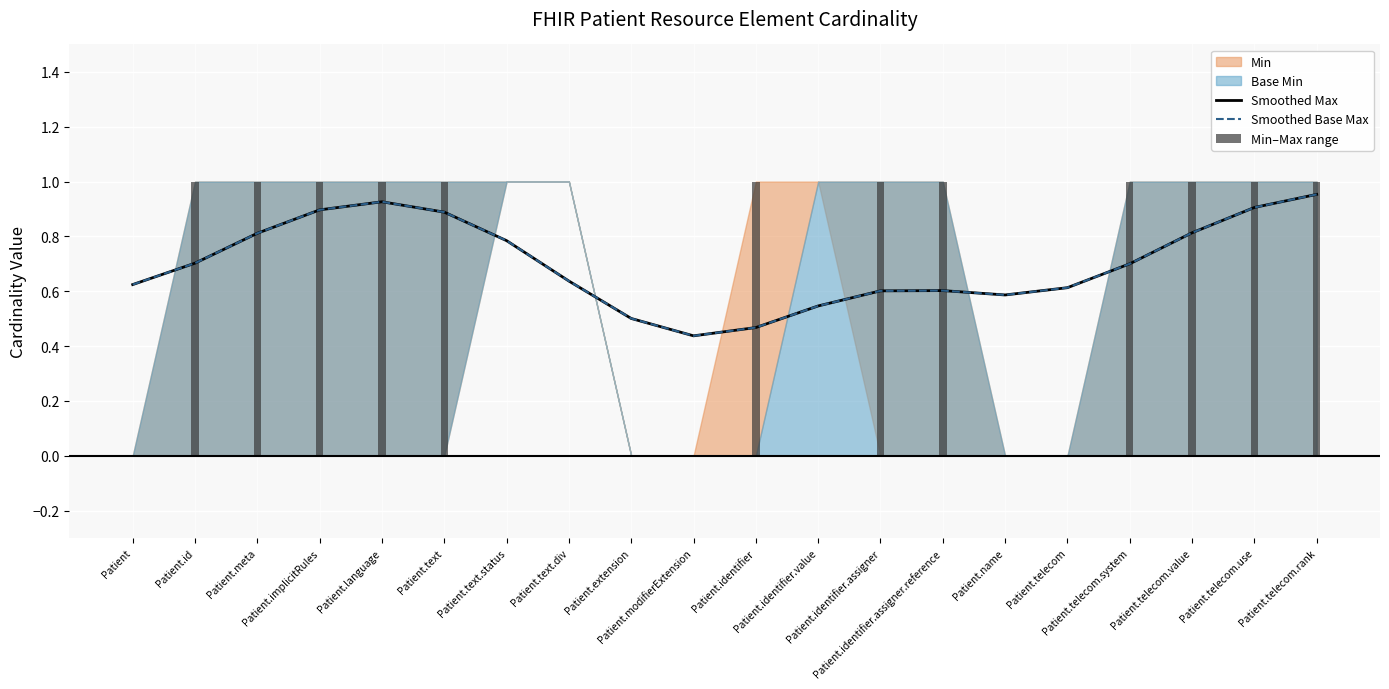

Are the bars horizontal?

No